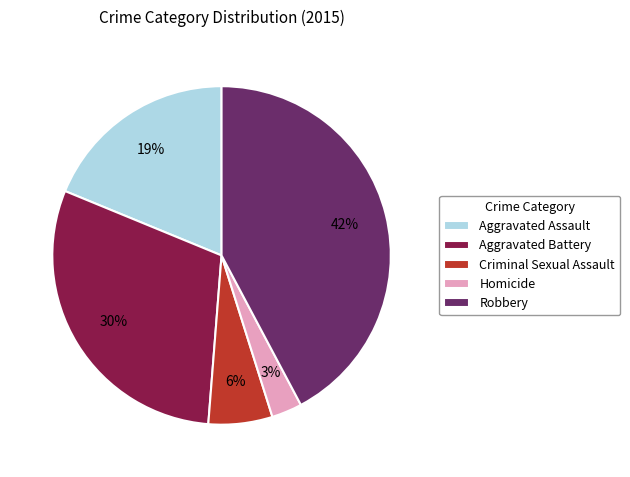

To the nearest percent, what is the average slice percentage?

20%